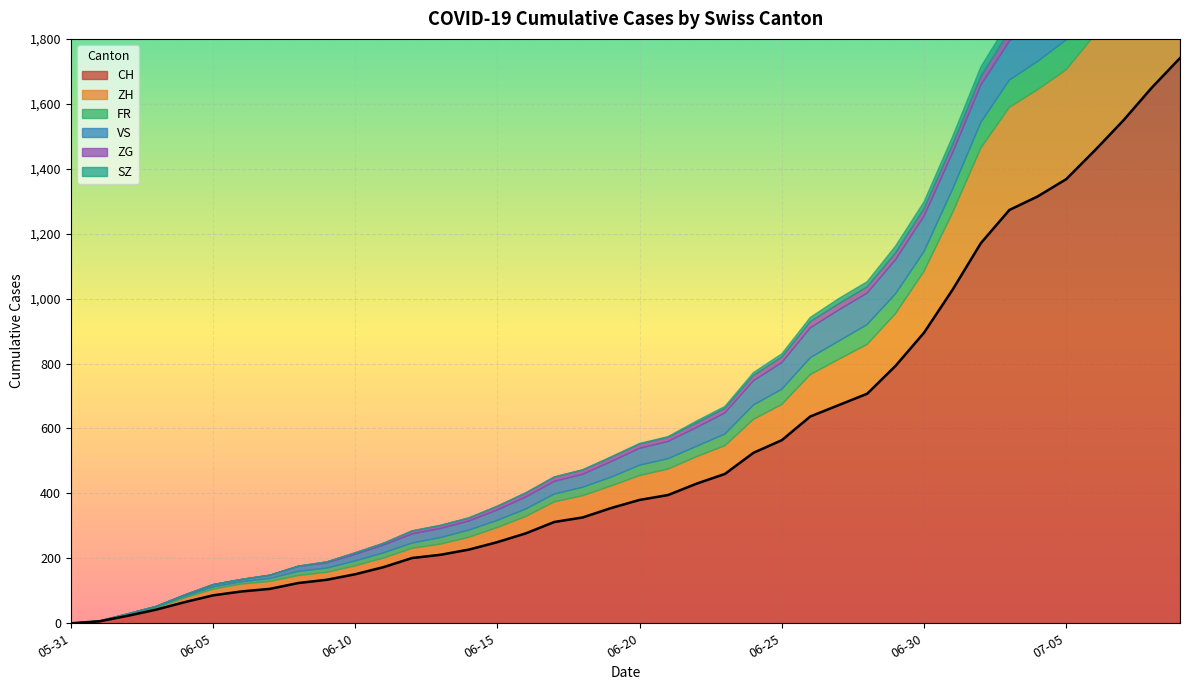

Rank the series by their maximum value, from highest to lowest.

CH, ZH, VS, FR, SZ, ZG